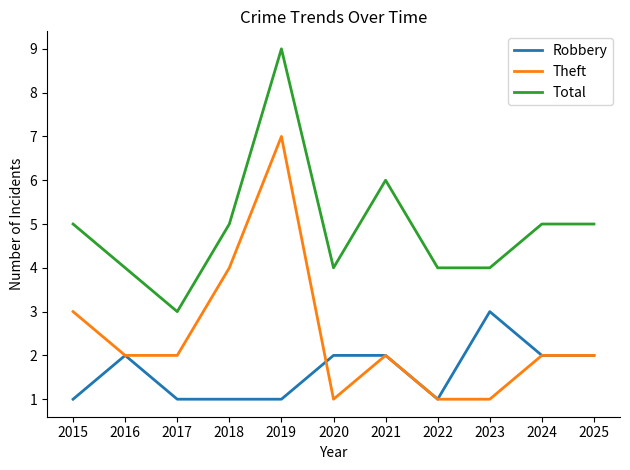

Which series has the largest total across all categories?

Total